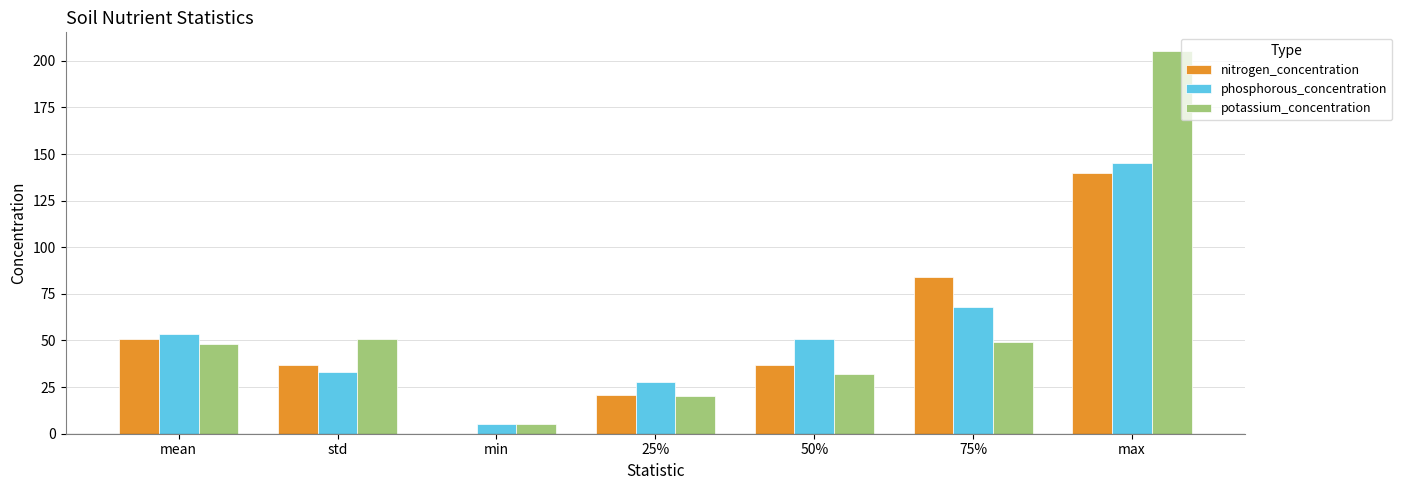

What is the sum of all potassium_concentration values?

409.7